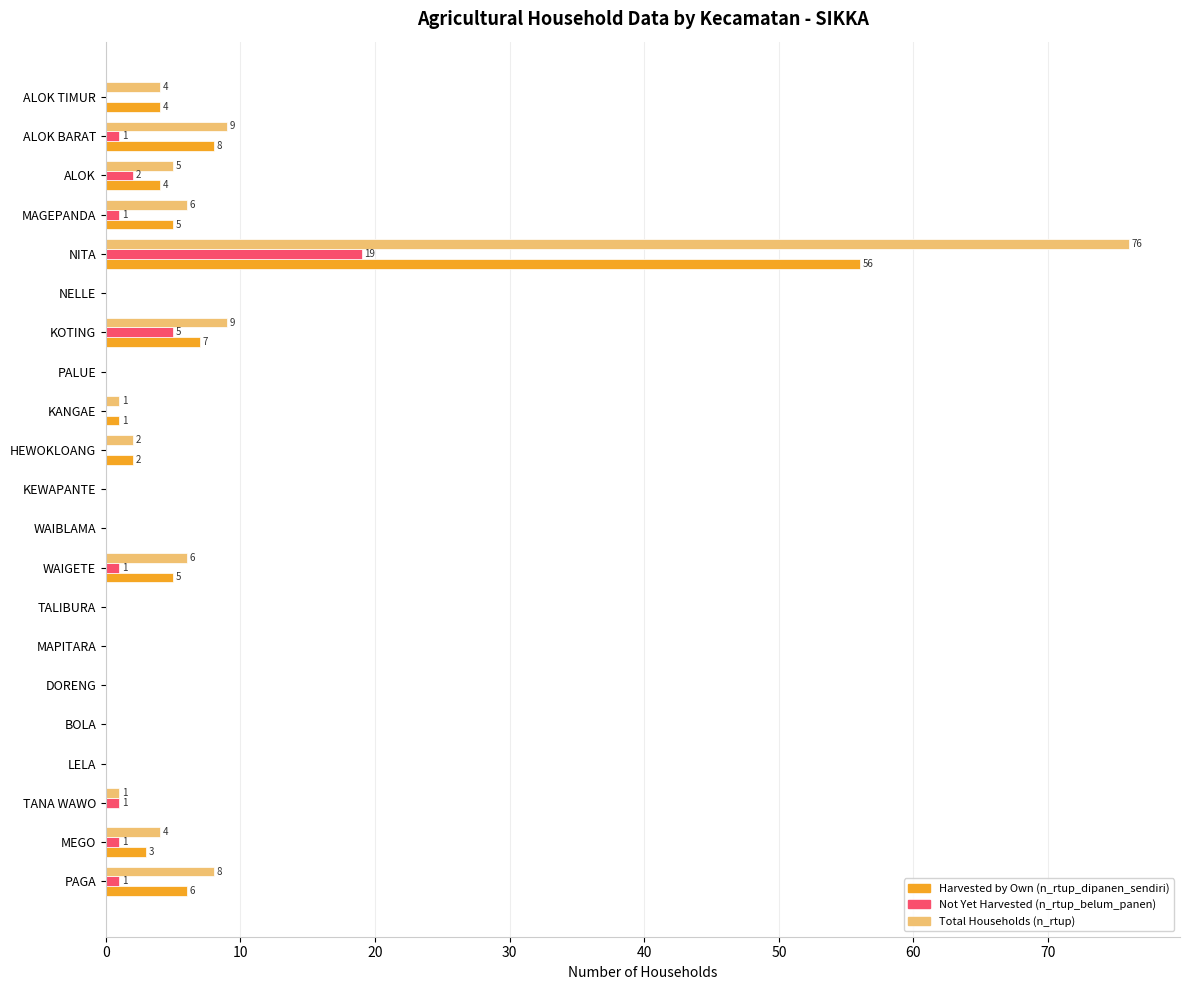

What is the greatest value displayed?

76